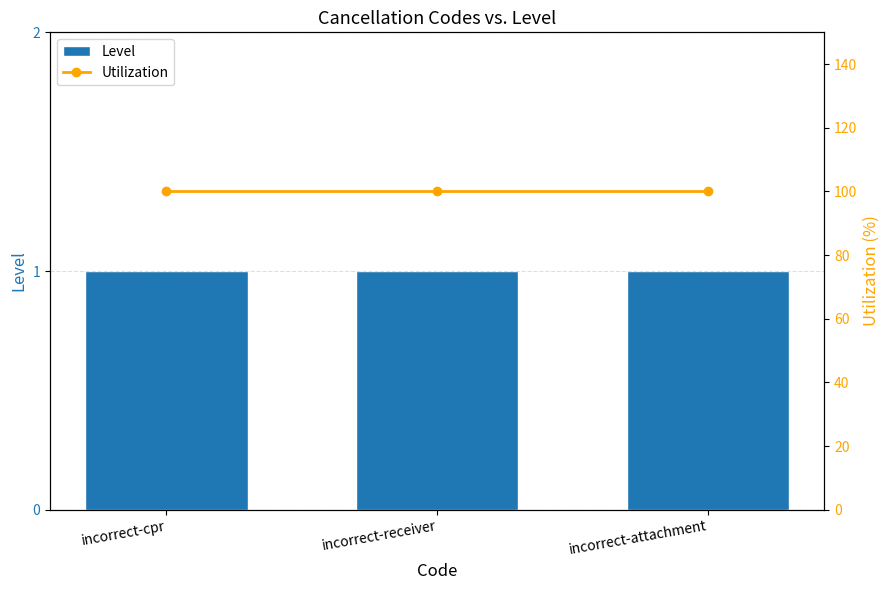

Which category has the lowest value in the Level series?

incorrect-cpr